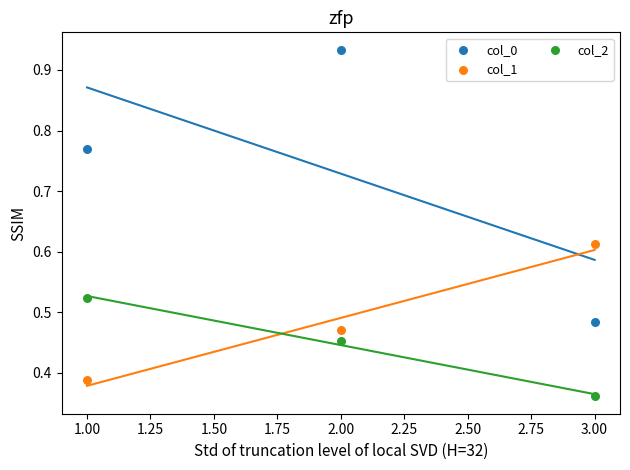

Which series has the largest total across all categories?

col_0